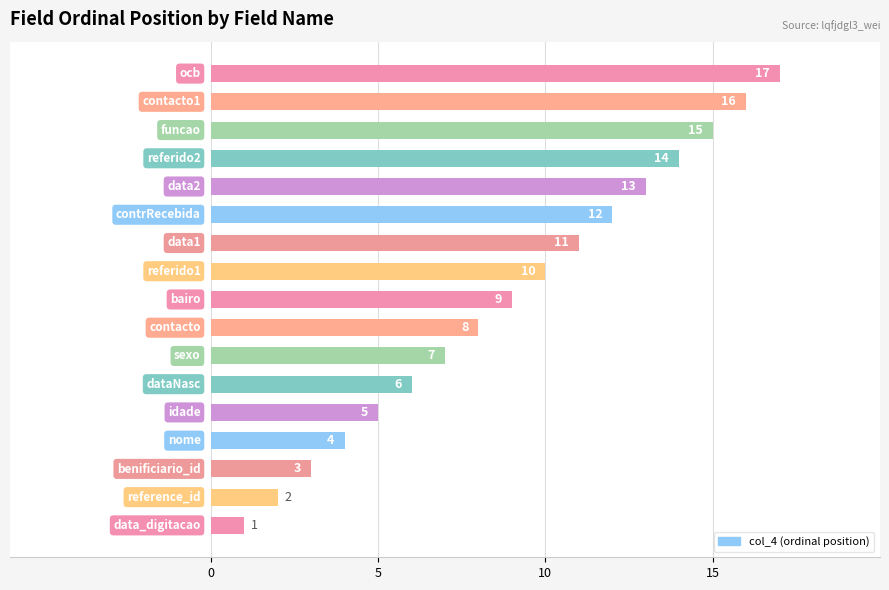

What is the difference between the maximum and minimum values?

16